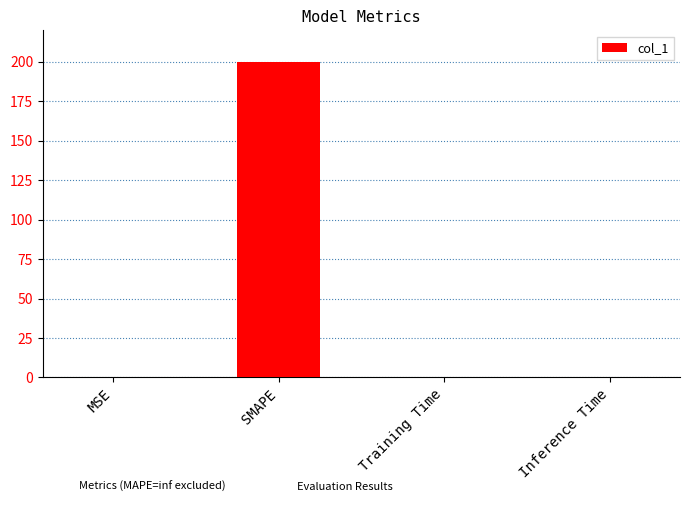

Which has a higher value, Inference Time or SMAPE?

SMAPE